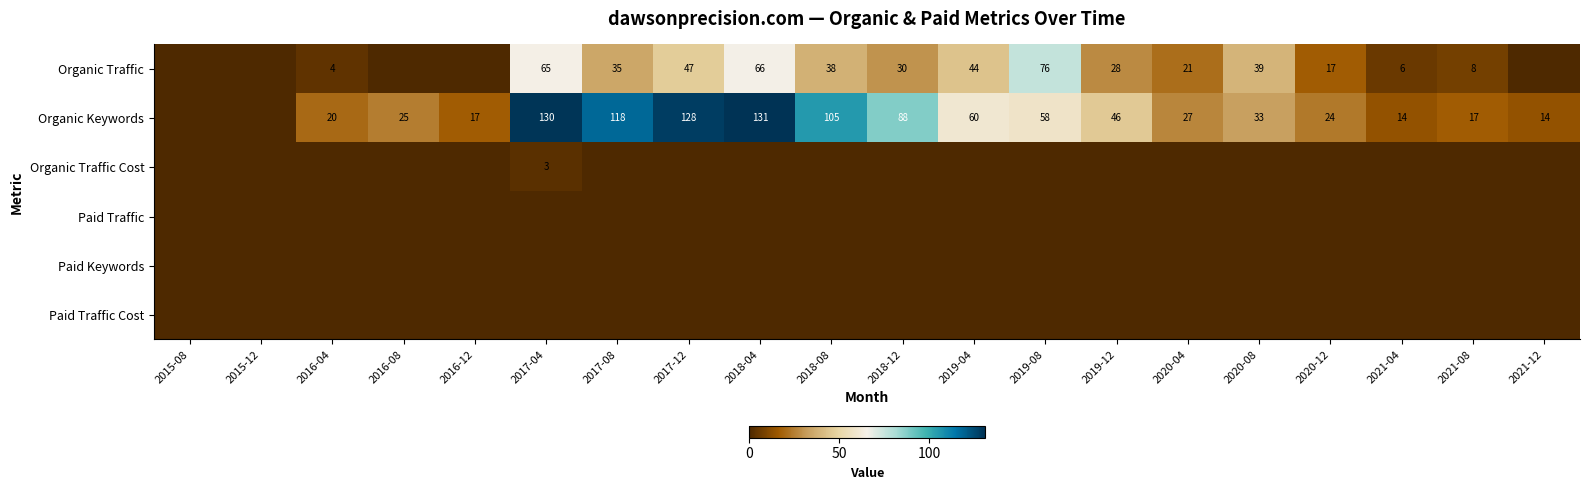

How many data points does each series have?

20